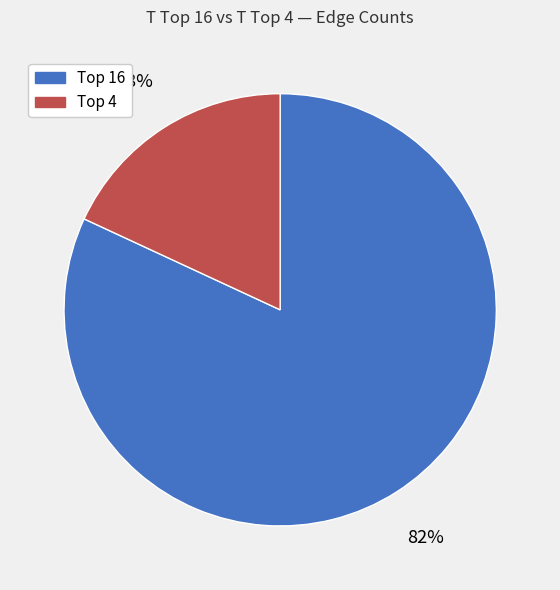

Count the number of slices in the pie.

2